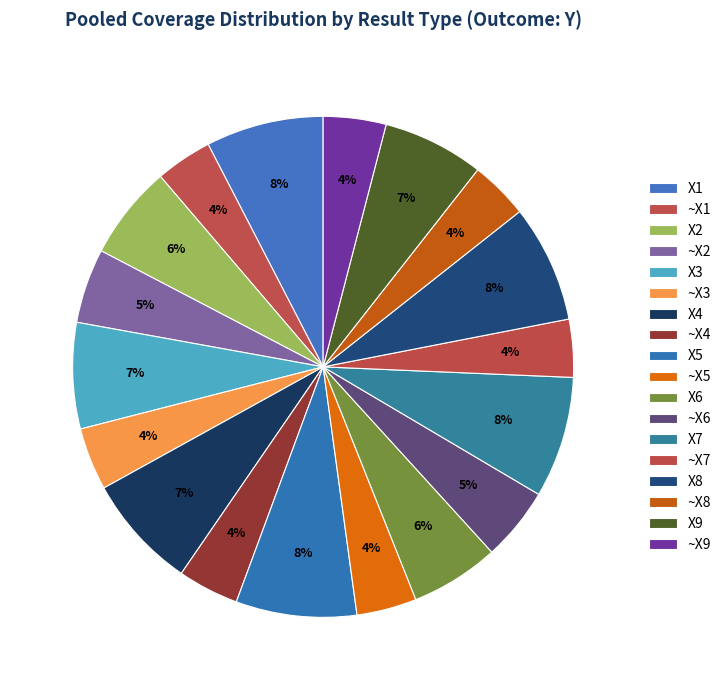

Rank the categories by value from highest to lowest.

X7, X5, X1, X8, X4, X3, X9, X2, X6, ~X2, ~X6, ~X9, ~X3, ~X4, ~X5, ~X8, ~X7, ~X1